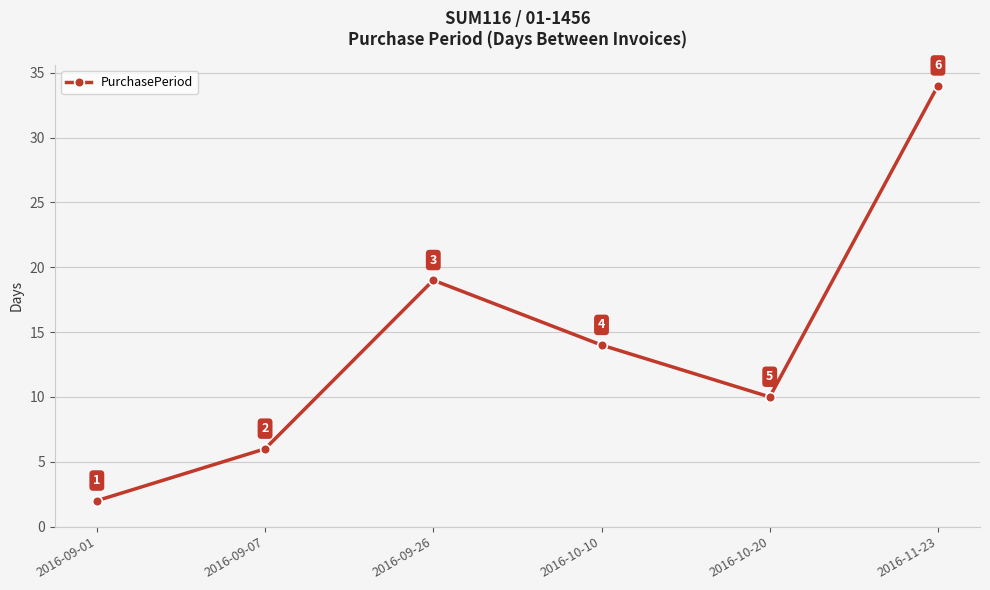

What is the label of the 5th point from the left?

2016-10-20